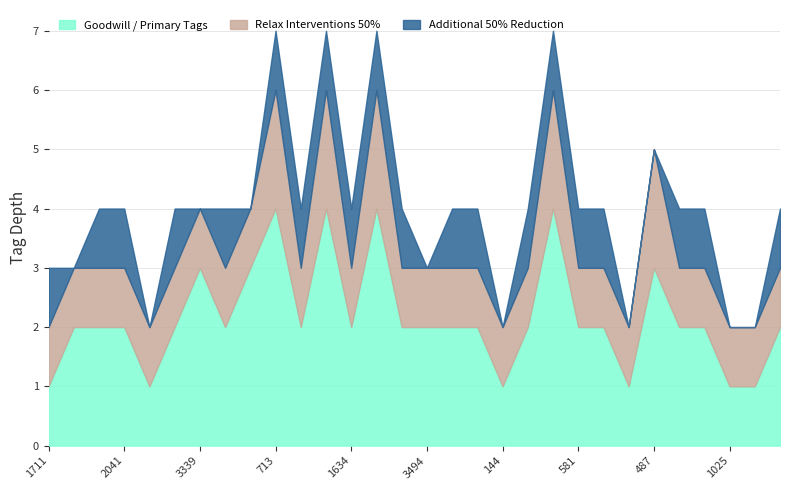

Rank the series by their average value, from lowest to highest.

Additional 50% Reduction, Relax Interventions 50%, Goodwill / Primary Tags